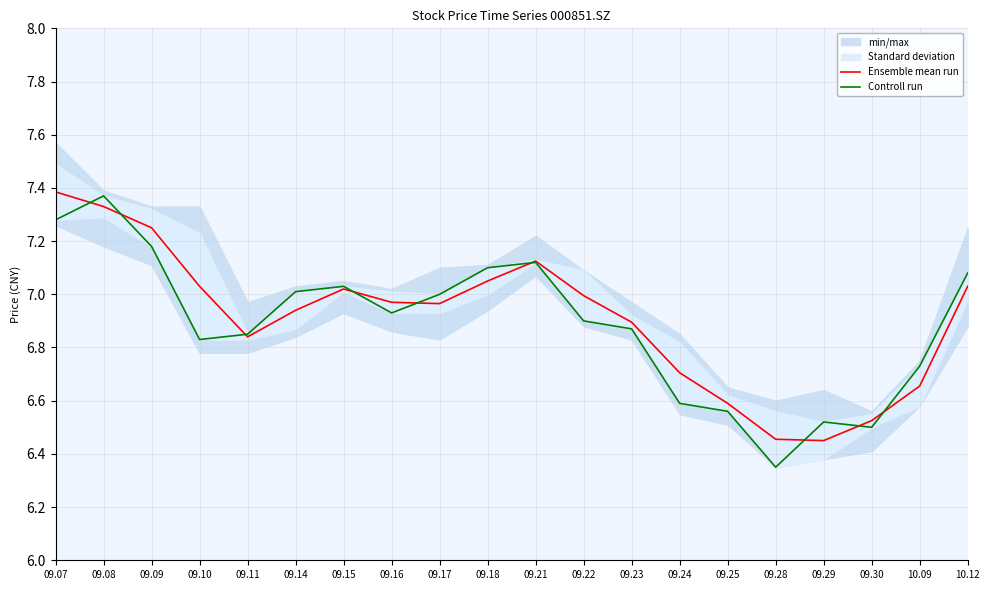

Does the chart have visible grid lines?

Yes